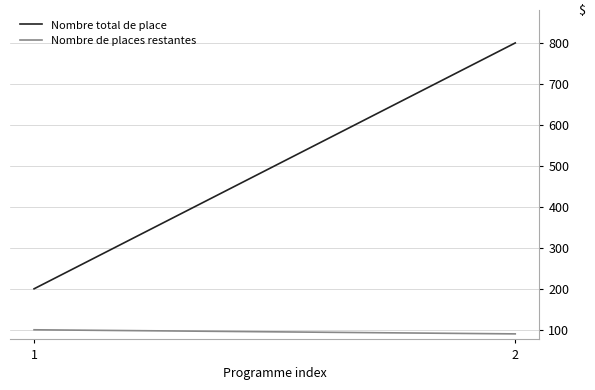

List the labels in order of Nombre de places restantes value, smallest first.

2, 1